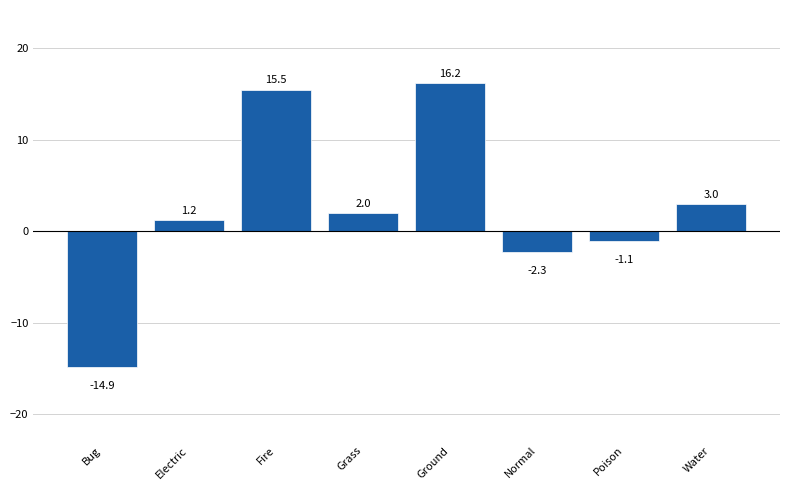

What is the sum of the values at Poison and Ground?

15.1